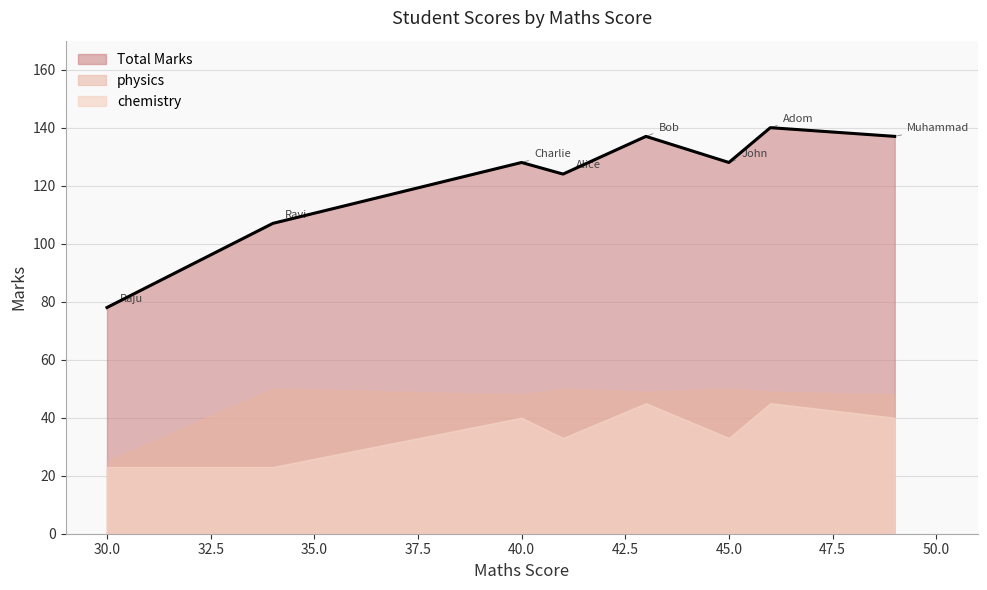

Read the physics value at John.

50